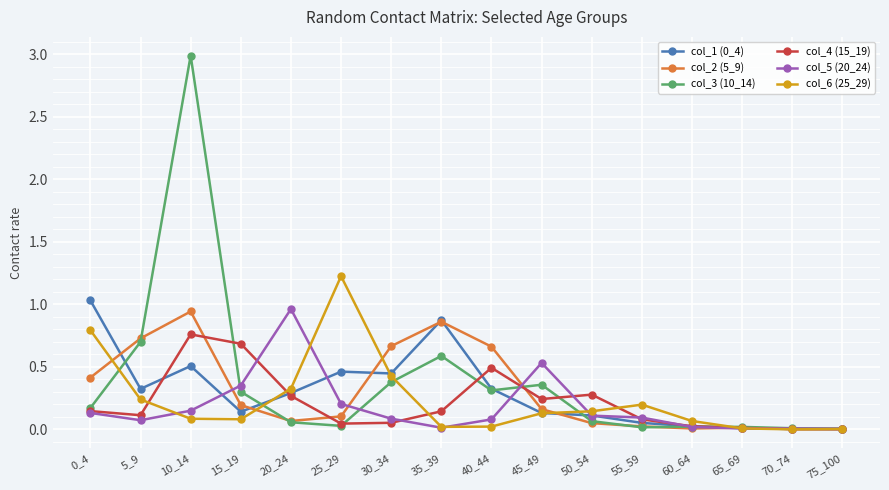

Where is the first local maximum for col_4 (15_19)?

10_14